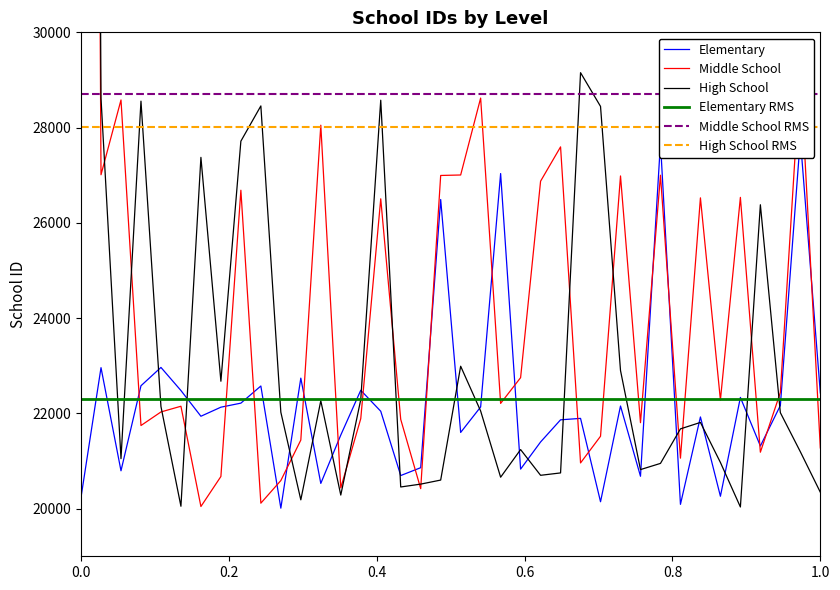

Which series ends up on top after the final intersection of Middle School and Elementary?

Elementary